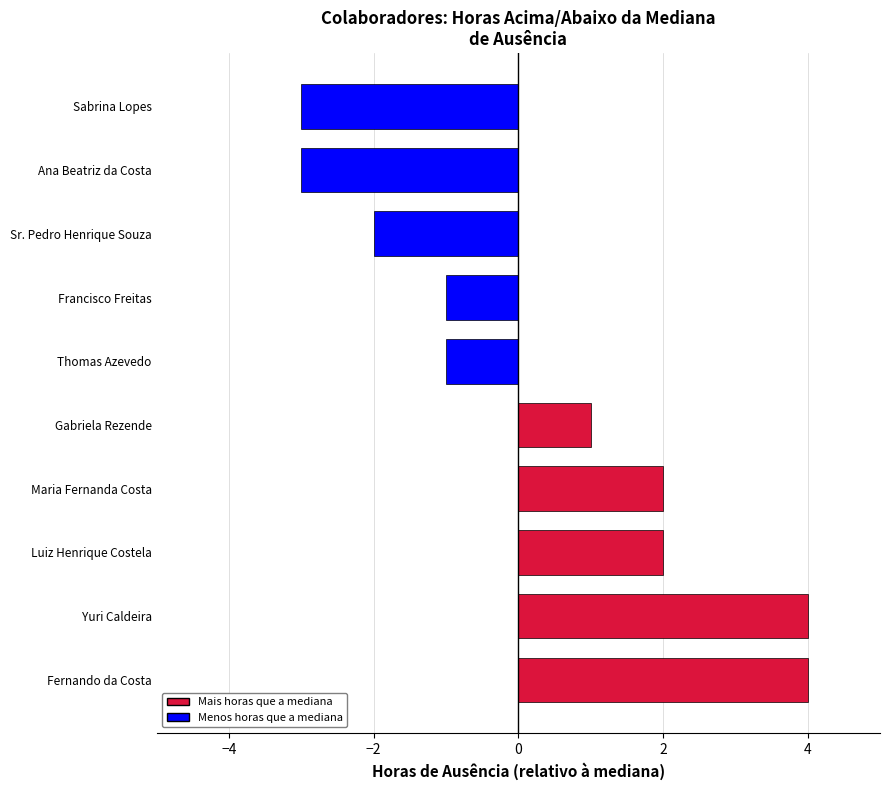

Between Yuri Caldeira and Luiz Henrique Costela, which is larger?

Yuri Caldeira